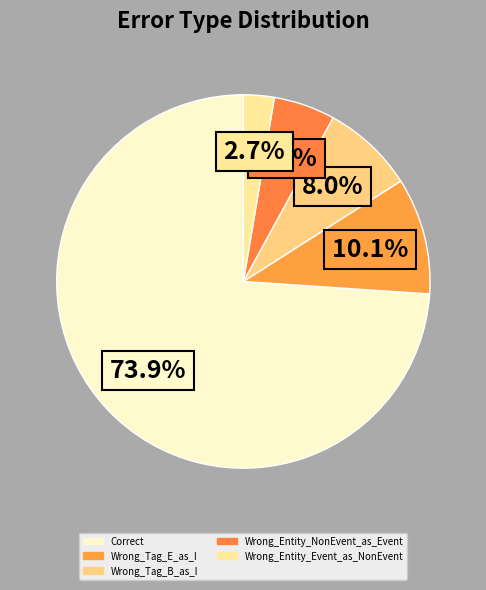

How many slices are in this pie chart?

5